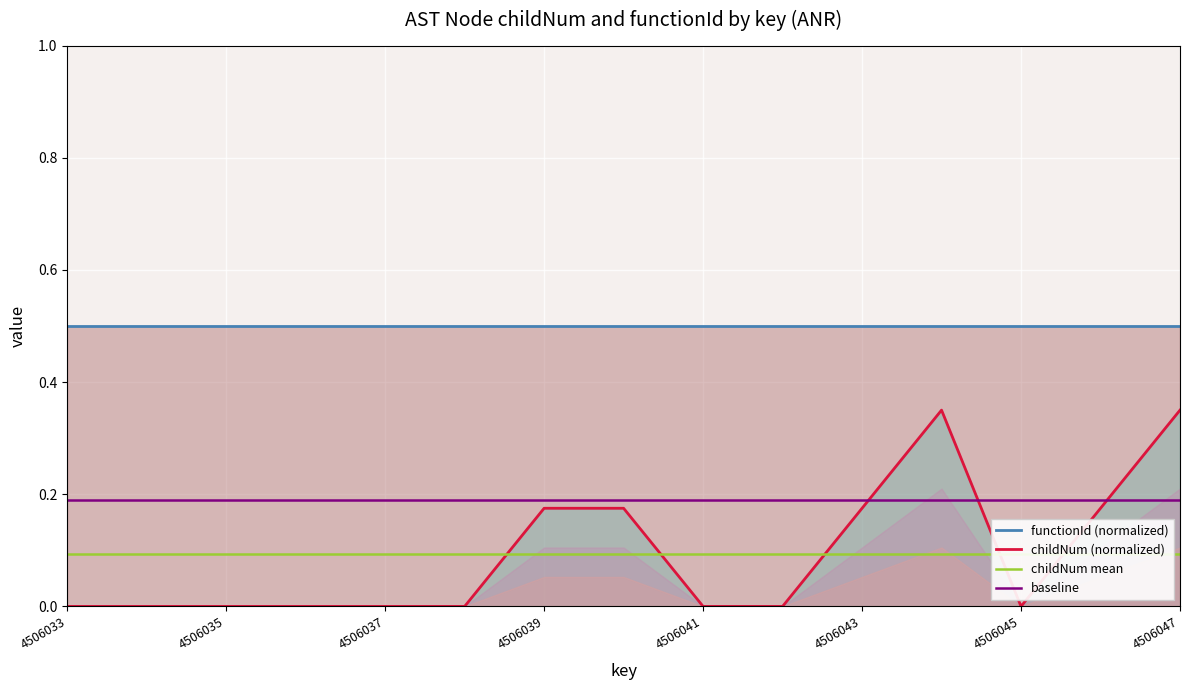

Reading right to left, what are all the values shown in this chart?

functionId (normalized): 0.5	0.5	0.5	0.5	0.5	0.5	0.5	0.5	0.5	0.5	0.5	0.5	0.5	0.5	0.5
childNum (normalized): 0.3	0.2	0.0	0.3	0.2	0.0	0.0	0.2	0.2	0.0	0.0	0.0	0.0	0.0	0.0
childNum mean: 0.1	0.1	0.1	0.1	0.1	0.1	0.1	0.1	0.1	0.1	0.1	0.1	0.1	0.1	0.1
baseline: 0.2	0.2	0.2	0.2	0.2	0.2	0.2	0.2	0.2	0.2	0.2	0.2	0.2	0.2	0.2